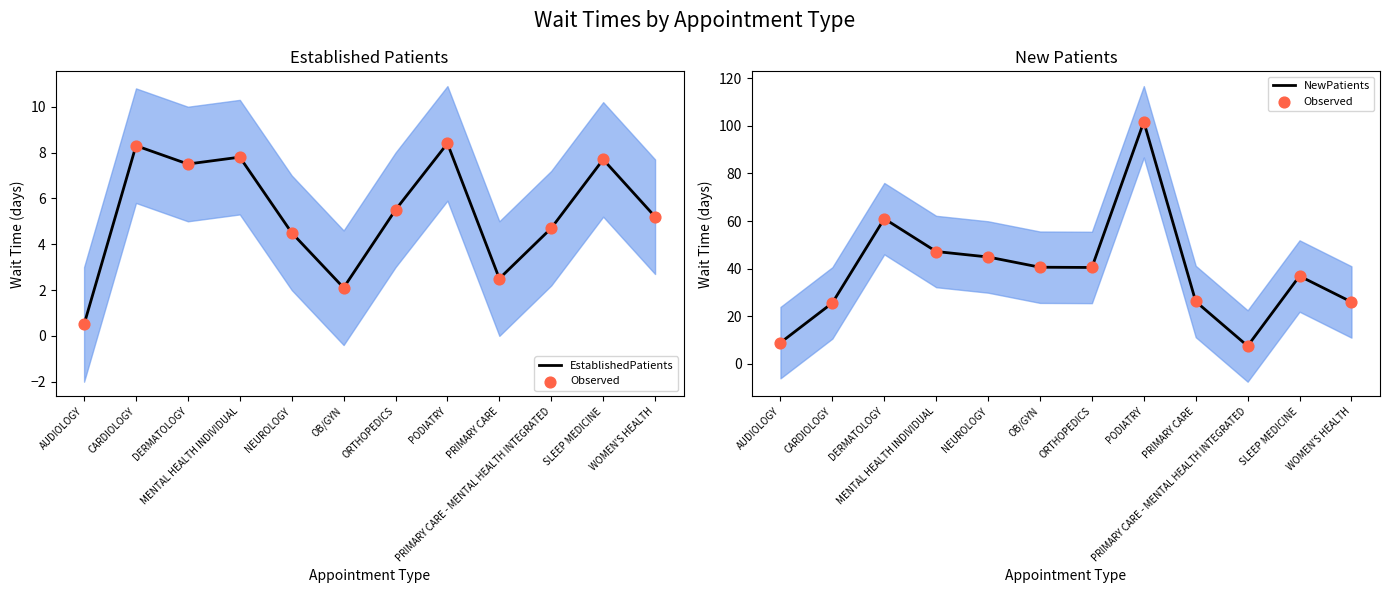

At how many categories does at least one series exceed 89?

1